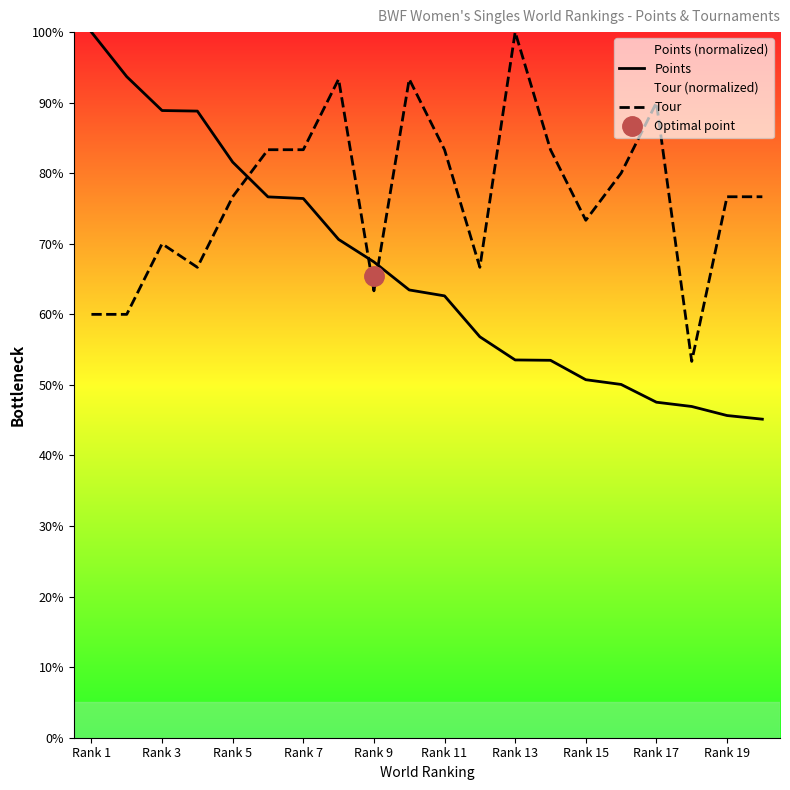

Rank the series by their average value, from highest to lowest.

Tour, Points